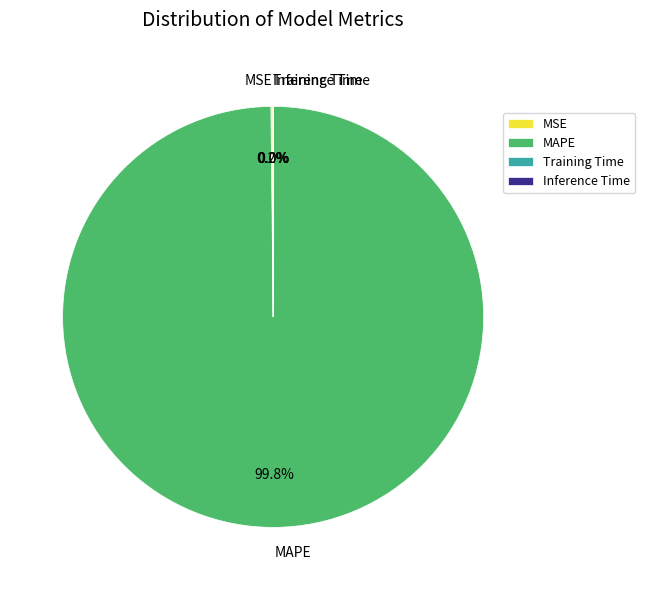

Which category has the biggest portion of the pie?

MAPE